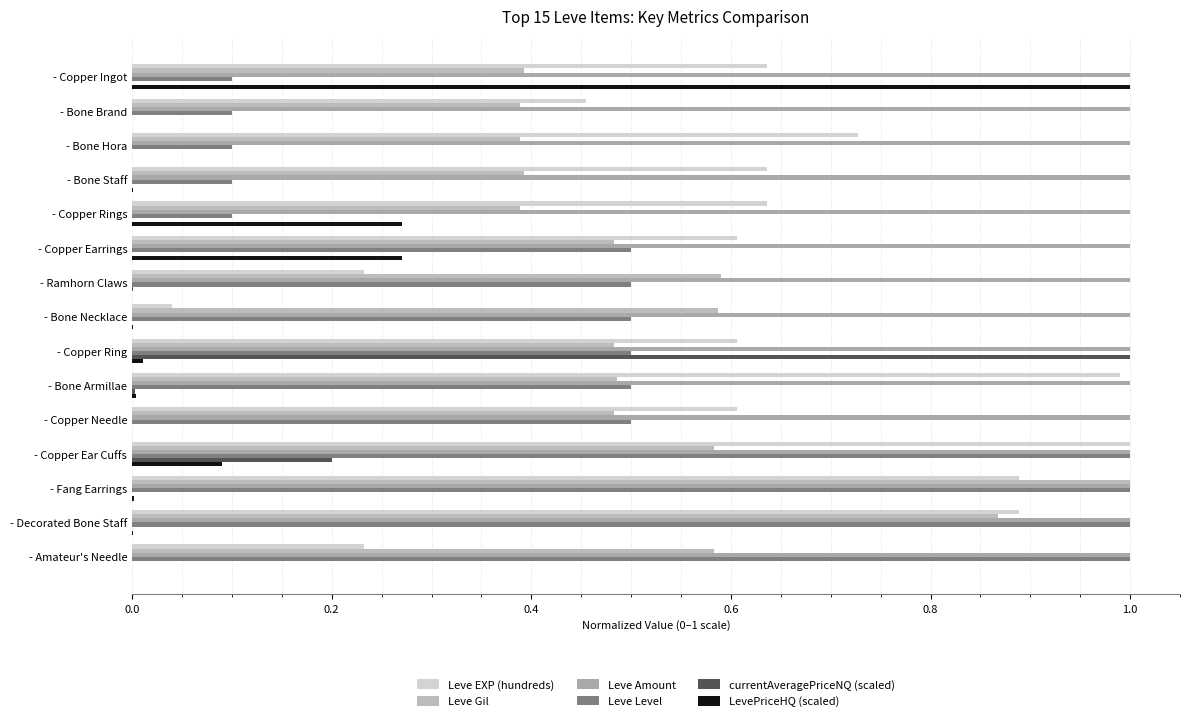

List the series in order of their peak value, lowest first.

Leve Amount, Leve EXP (hundreds), Leve Gil, Leve Level, currentAveragePriceNQ (scaled), LevePriceHQ (scaled)